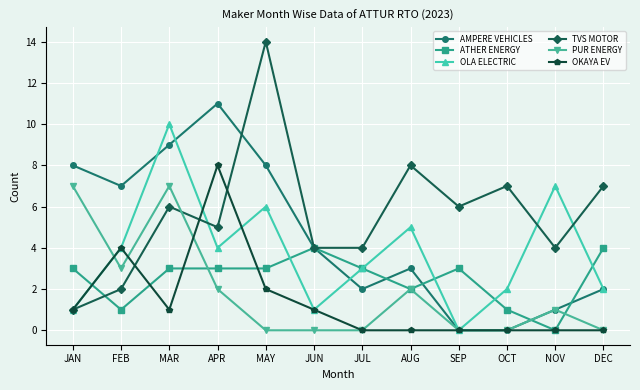

Reading right to left, extract all data points from this chart.

AMPERE VEHICLES: 2	1	0	0	3	2	4	8	11	9	7	8
ATHER ENERGY: 4	0	1	3	2	3	4	3	3	3	1	3
OLA ELECTRIC: 2	7	2	0	5	3	1	6	4	10	4	1
TVS MOTOR: 7	4	7	6	8	4	4	14	5	6	2	1
PUR ENERGY: 0	1	0	0	2	0	0	0	2	7	3	7
OKAYA EV: 0	0	0	0	0	0	1	2	8	1	4	1